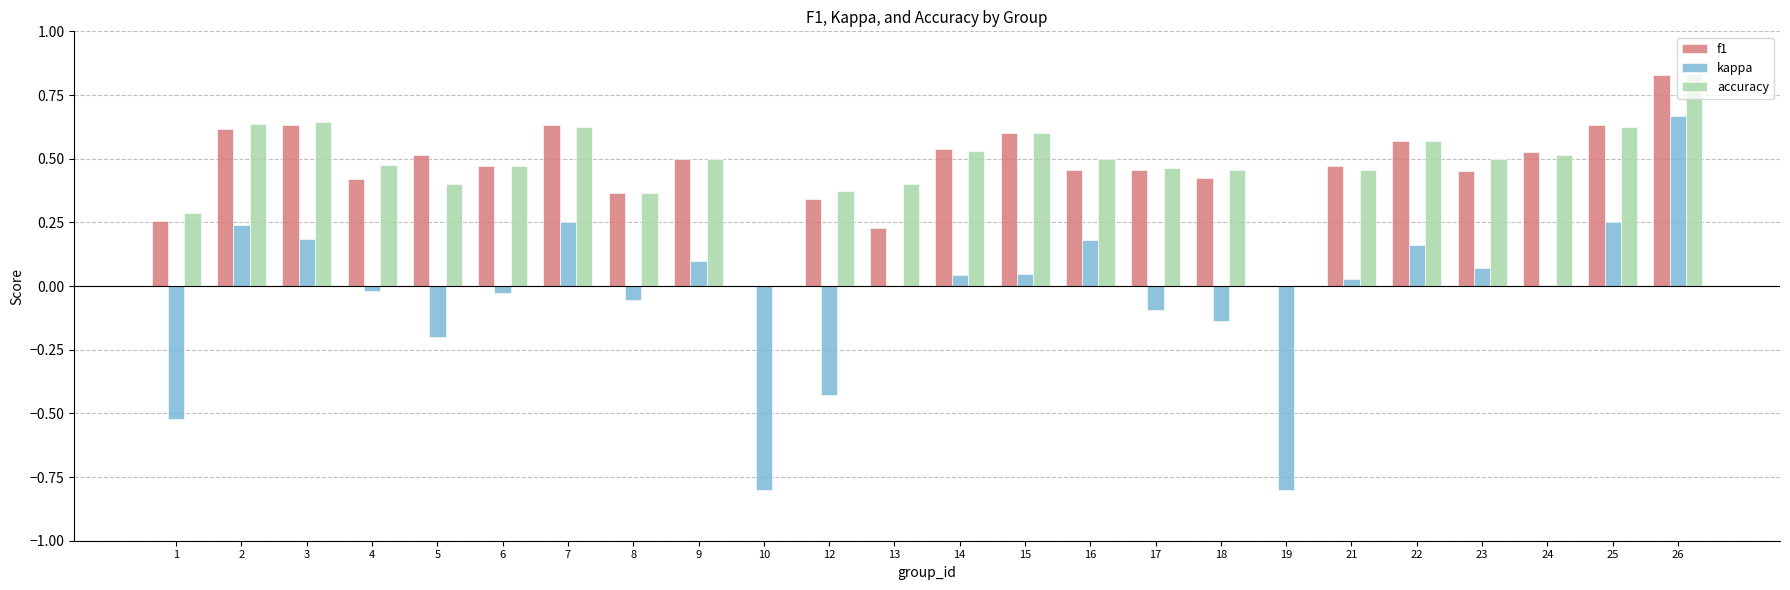

What is the sum of all accuracy values?

11.2